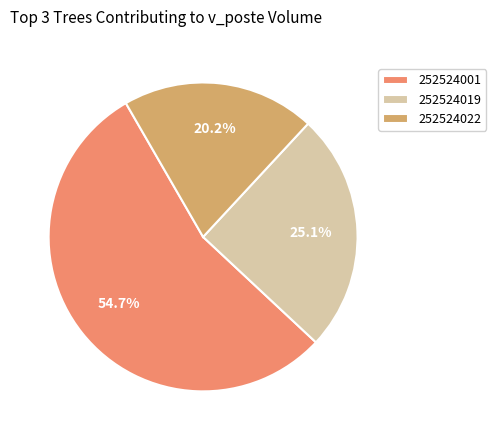

What is the total percentage of 252524019 and 252524001?

79.8%